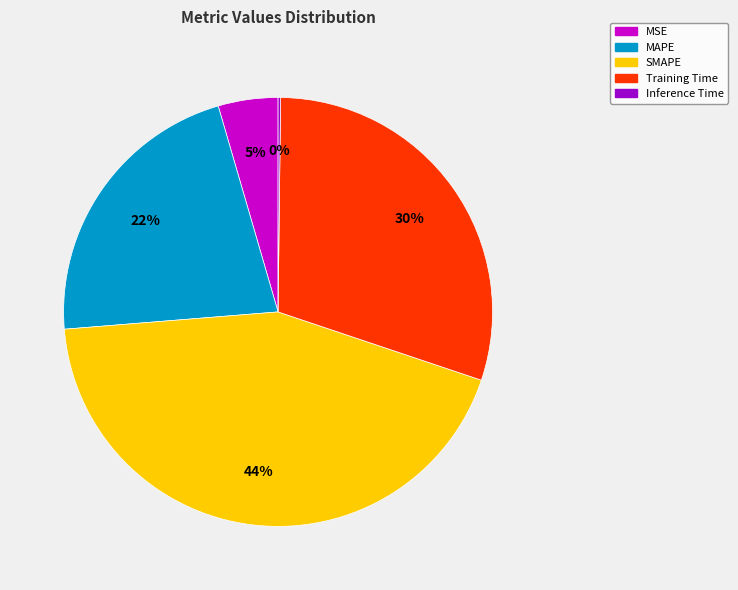

Which category has the biggest portion of the pie?

SMAPE